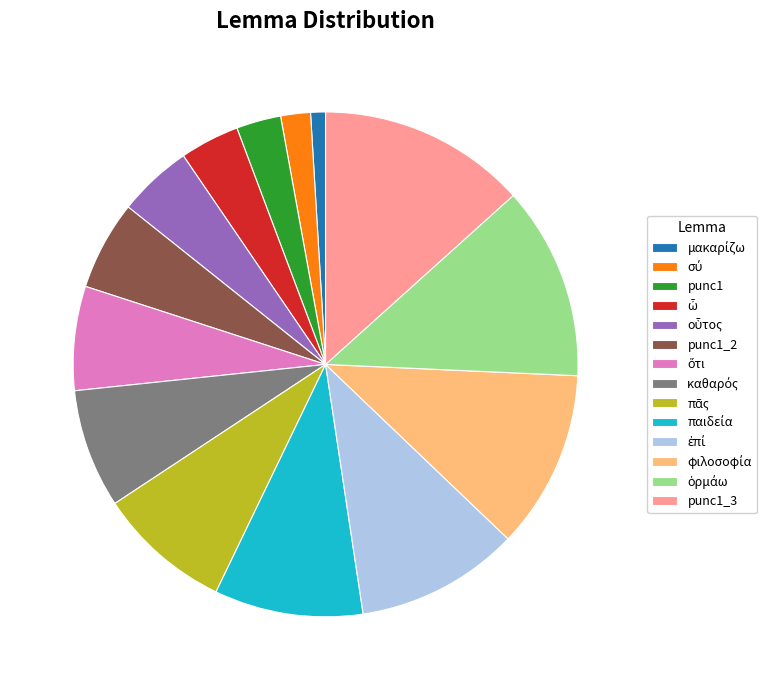

Is it true that punc1 is 3% of the pie?

True